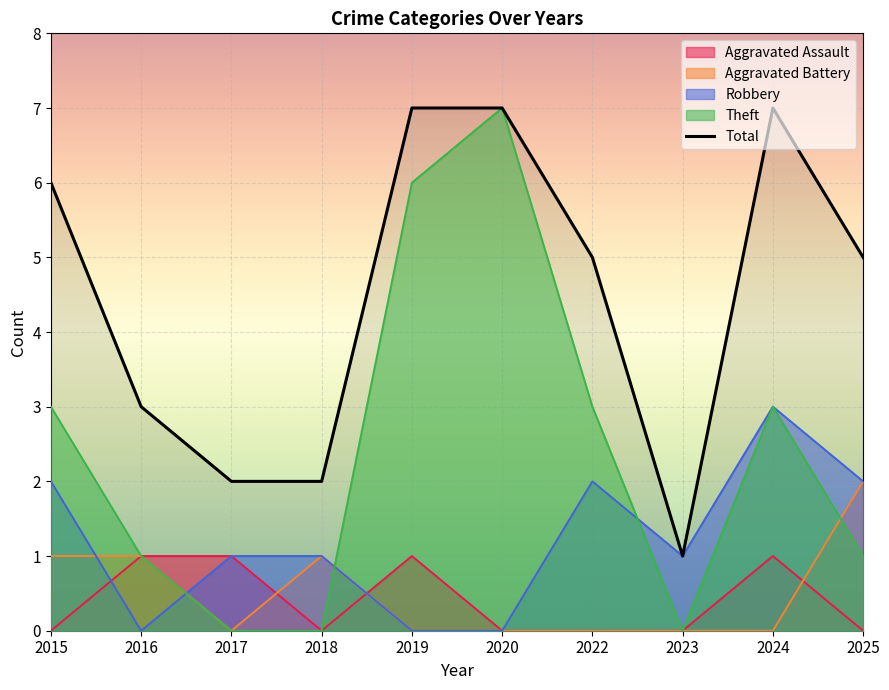

Reading left to right, list all the values displayed in this chart.

6	3	2	2	7	7	5	1	7	5